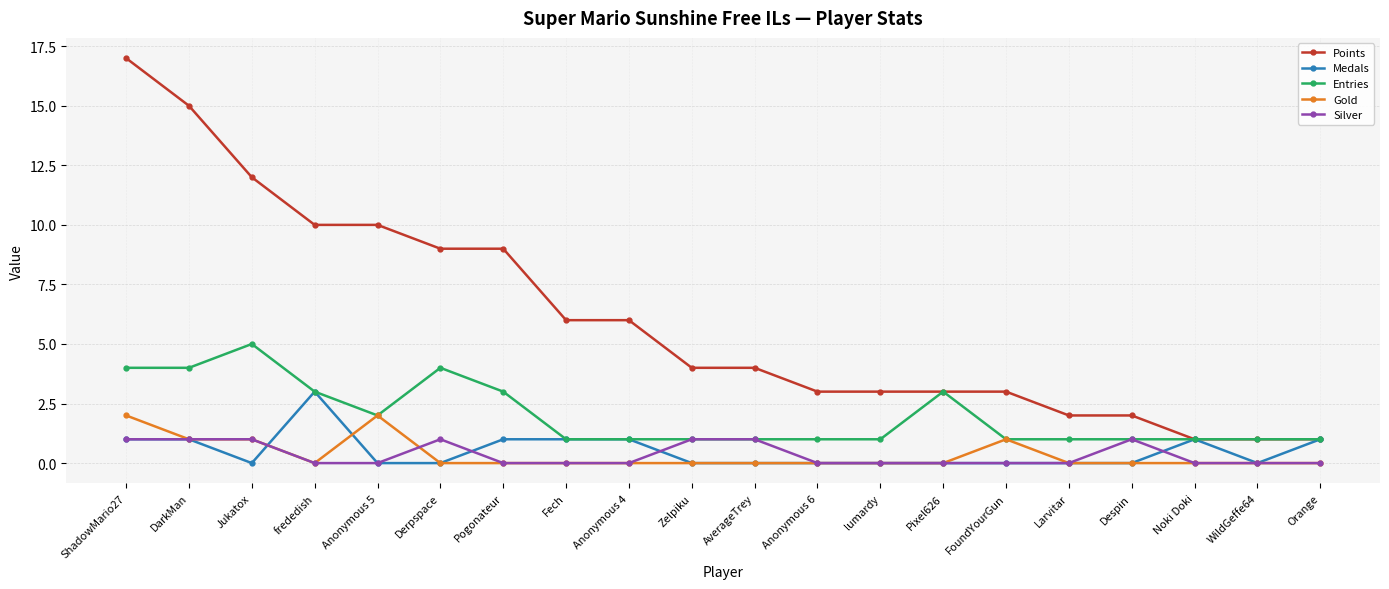

Which series has the largest total across all categories?

Points